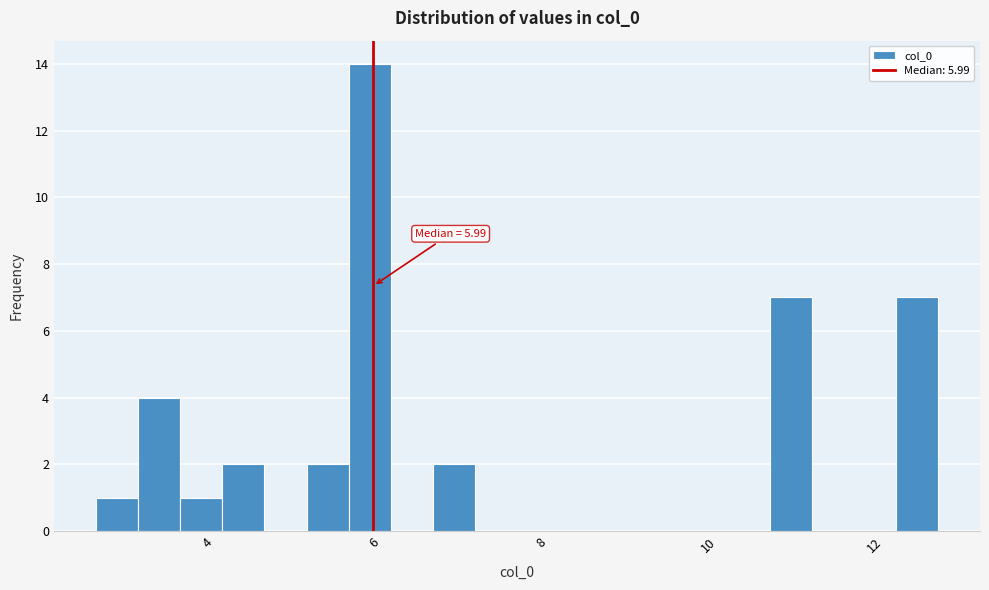

Around what value on the x-axis is the tallest bar? Give the approximate position of its centre, as read against the axis.

6.0